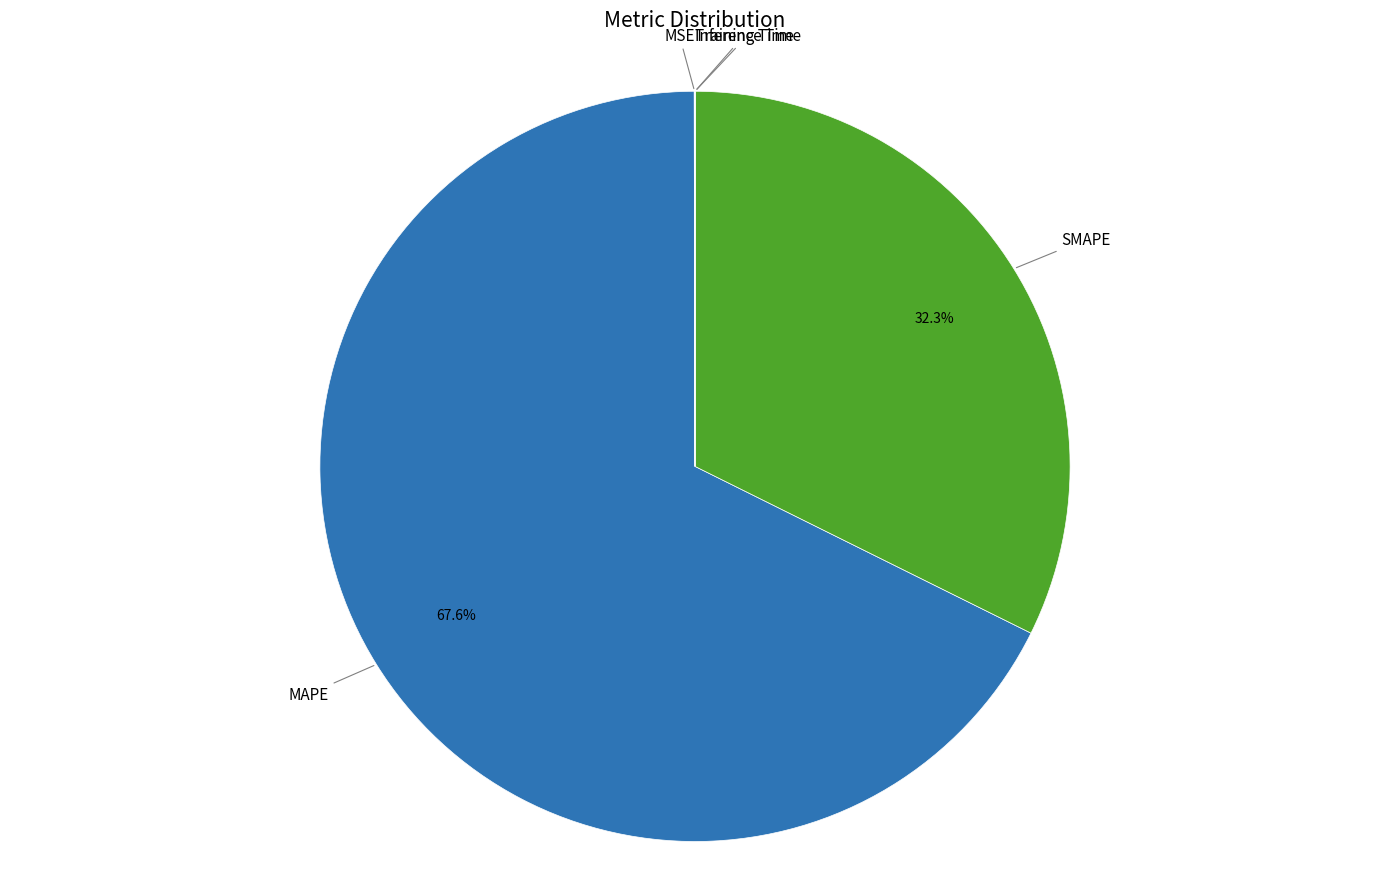

What is the largest slice in the pie chart?

MAPE